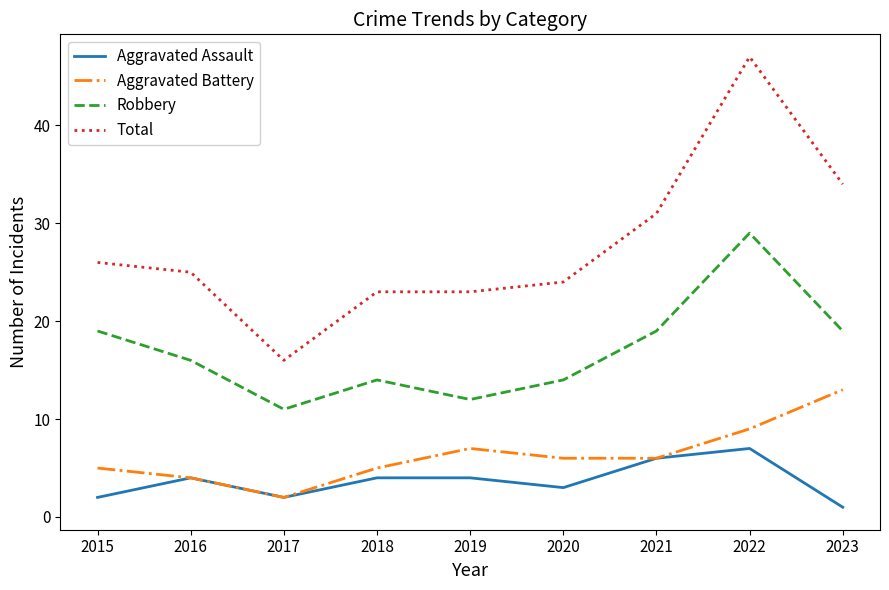

What is the sum of the Aggravated Battery values at 2023 and 2021?

19